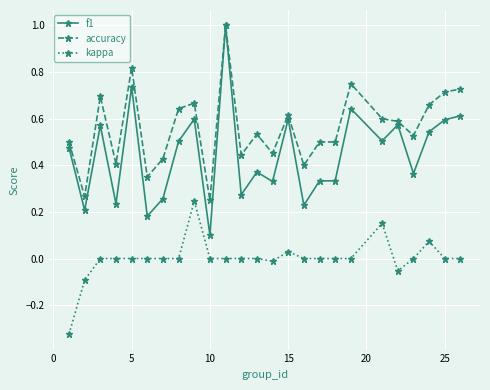

What is the value of the f1 point at the 11th from the left?

1.0